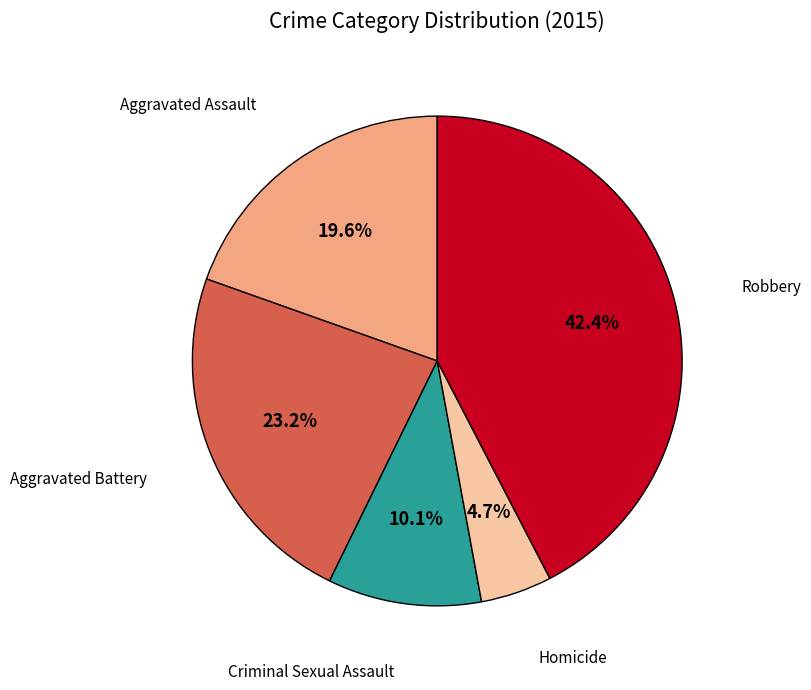

To the nearest percent, what portion does Robbery represent?

42%